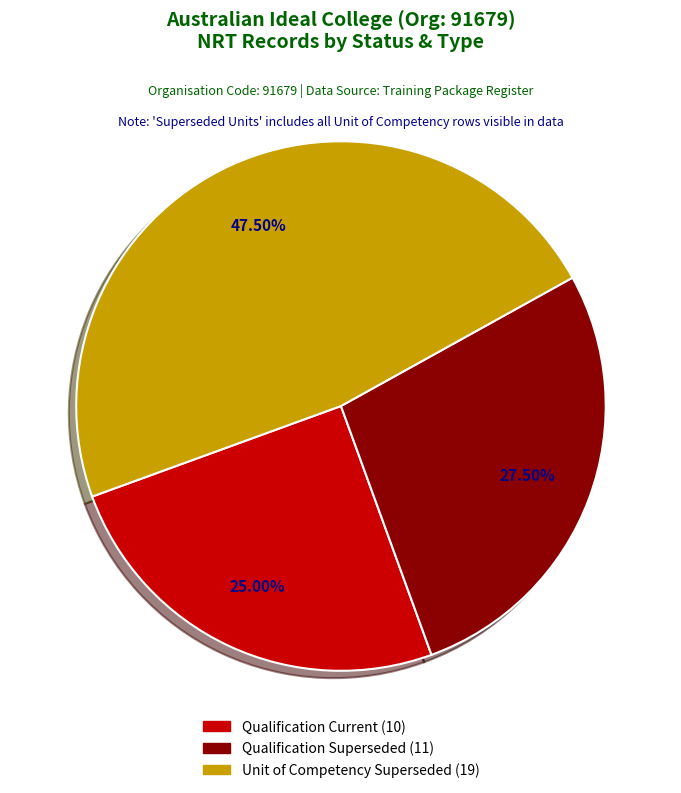

Does any single category account for the majority?

No